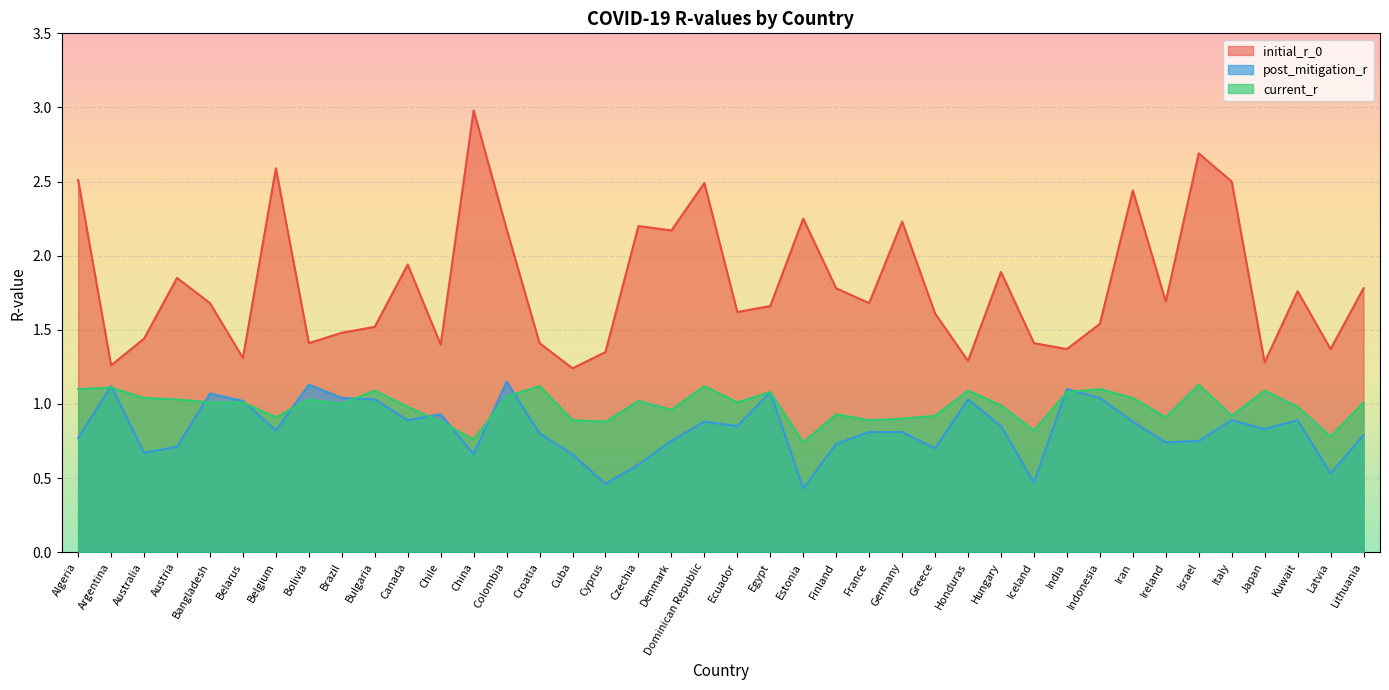

What value does the initial_r_0 series have at Bulgaria?

1.5